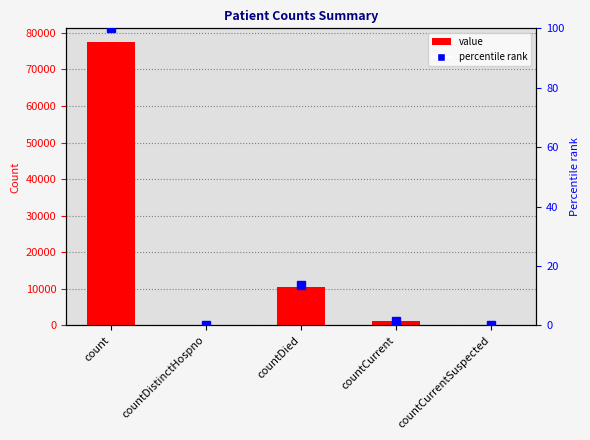

What position from the left is countCurrent?

4